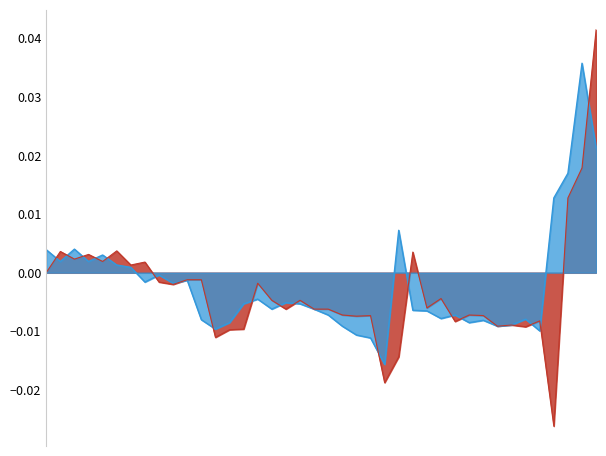

How many values in the Close series are below 0?

28